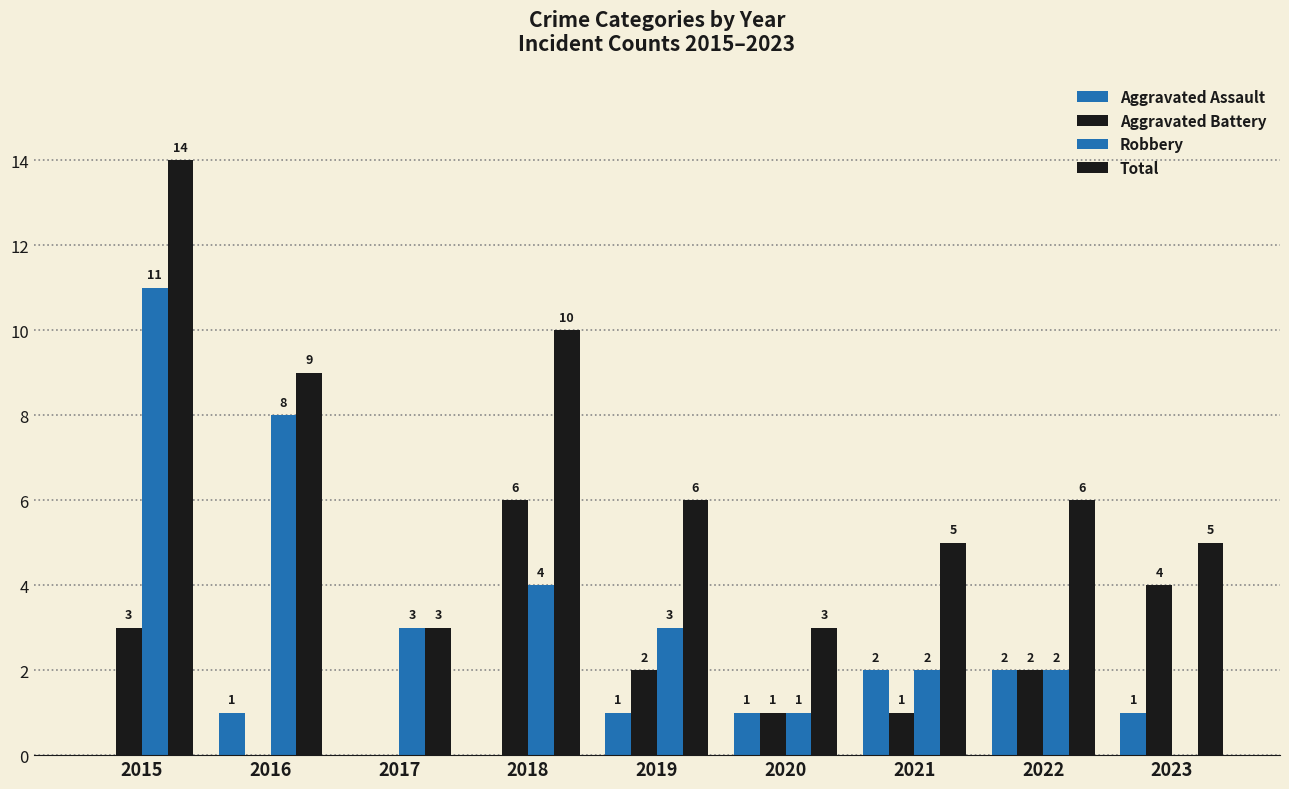

Count the number of categories in the chart.

9